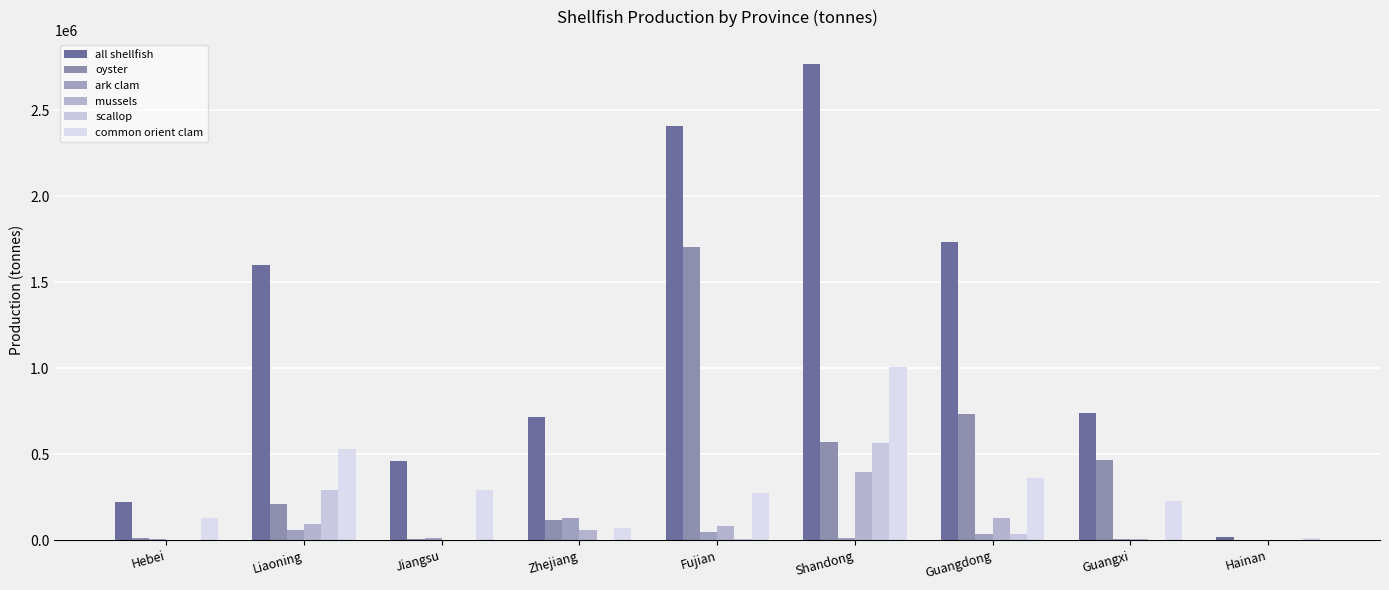

Reading left to right, list all the values displayed in this chart.

all shellfish: Hebei=222693	Liaoning=1602402	Jiangsu=463327	Zhejiang=714517	Fujian=2408263	Shandong=2771568	Guangdong=1734262	Guangxi=737353	Hainan=21034
oyster: Hebei=13180	Liaoning=209224	Jiangsu=6256	Zhejiang=118401	Fujian=1706364	Shandong=568961	Guangdong=734094	Guangxi=466710	Hainan=3173
ark clam: Hebei=7044	Liaoning=58305	Jiangsu=14190	Zhejiang=126545	Fujian=45189	Shandong=11195	Guangdong=34754	Guangxi=5098	Hainan=1407
mussels: Hebei=3562	Liaoning=96368	Jiangsu=85	Zhejiang=57332	Fujian=80340	Shandong=396708	Guangdong=128081	Guangxi=9617	Hainan=80
scallop: Hebei=53	Liaoning=290653	Jiangsu=30	Zhejiang=460	Fujian=8415	Shandong=567362	Guangdong=38280	Guangxi=819	Hainan=46
common orient clam: Hebei=129731	Liaoning=529384	Jiangsu=294686	Zhejiang=73848	Fujian=277097	Shandong=1009988	Guangdong=363673	Guangxi=226704	Hainan=13012